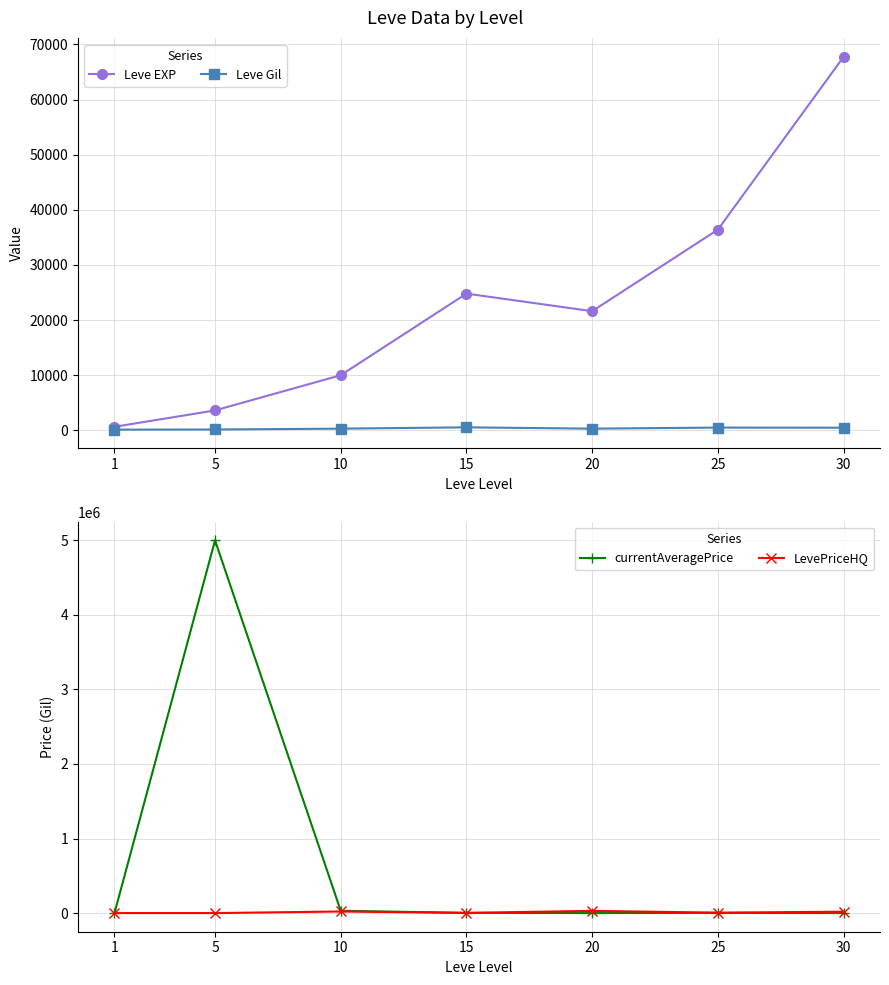

List the series in order of their peak value, lowest first.

Leve Gil, LevePriceHQ, Leve EXP, currentAveragePrice